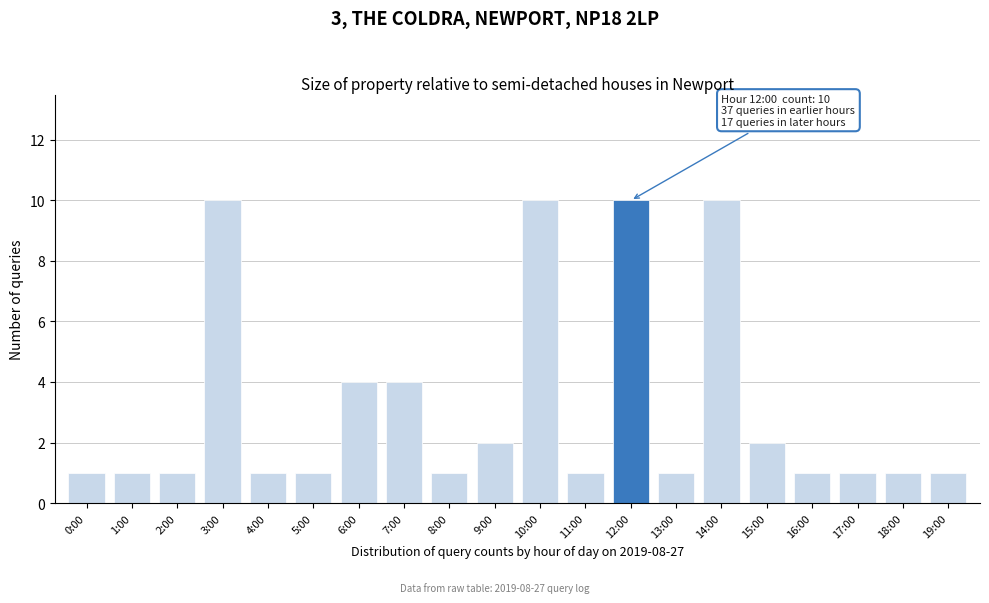

Reading left to right, list all the values displayed in this chart.

0:00=1	1:00=1	2:00=1	3:00=10	4:00=1	5:00=1	6:00=4	7:00=4	8:00=1	9:00=2	10:00=10	11:00=1	12:00=10	13:00=1	14:00=10	15:00=2	16:00=1	17:00=1	18:00=1	19:00=1